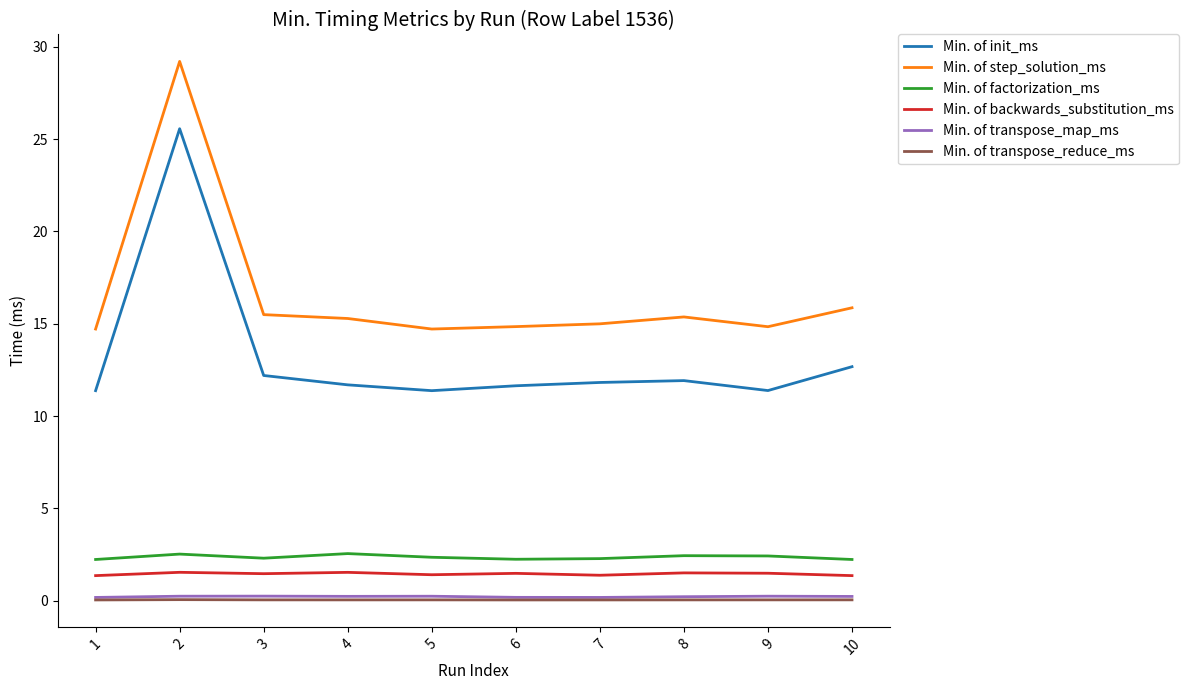

Which series has the largest total across all categories?

Min. of step_solution_ms